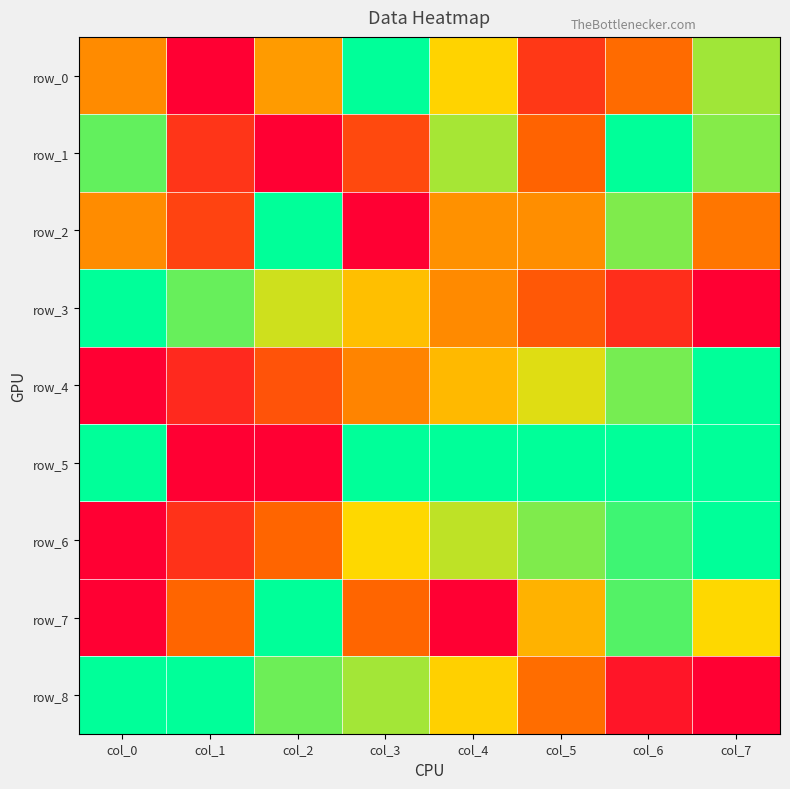

Is the value of row_1 at col_3 greater than the value of row_6 at col_7?

No